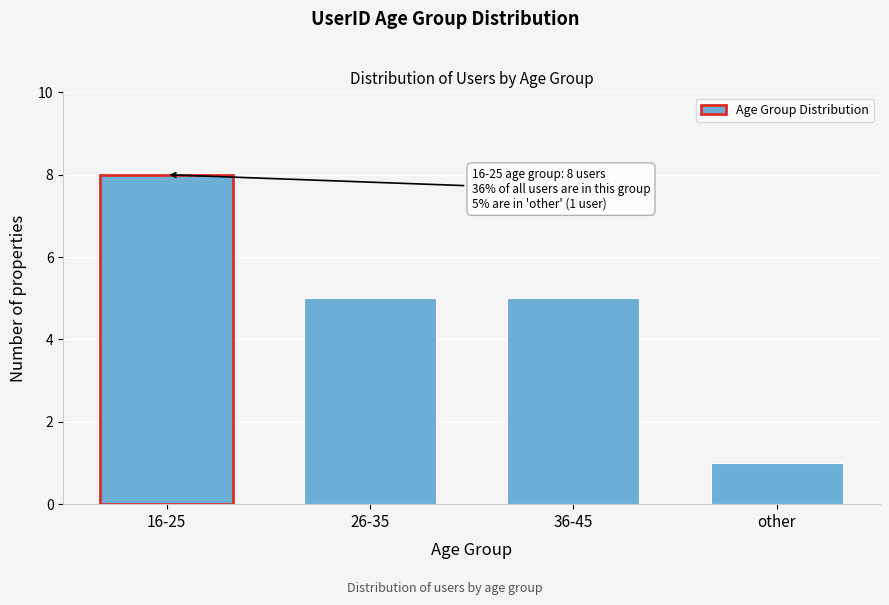

Reading left to right, extract all data points from this chart.

8	5	5	1